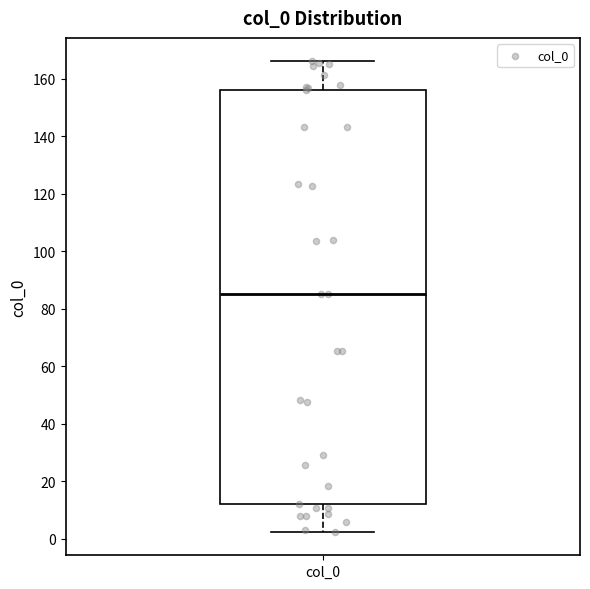

Read this box plot against the y-axis: the position of the median line, the range covered by the box, and the ends of both whiskers. The values are not printed on the chart, so give them approximately, as read against the axis.

median 86, box 12 to 156, whiskers 2 to 166